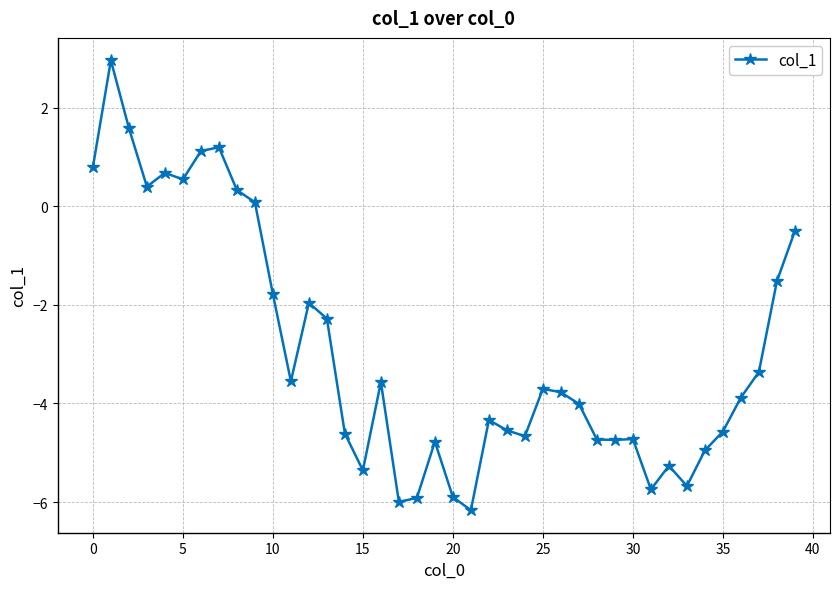

What is the value of the 33rd point from the left?

-5.3